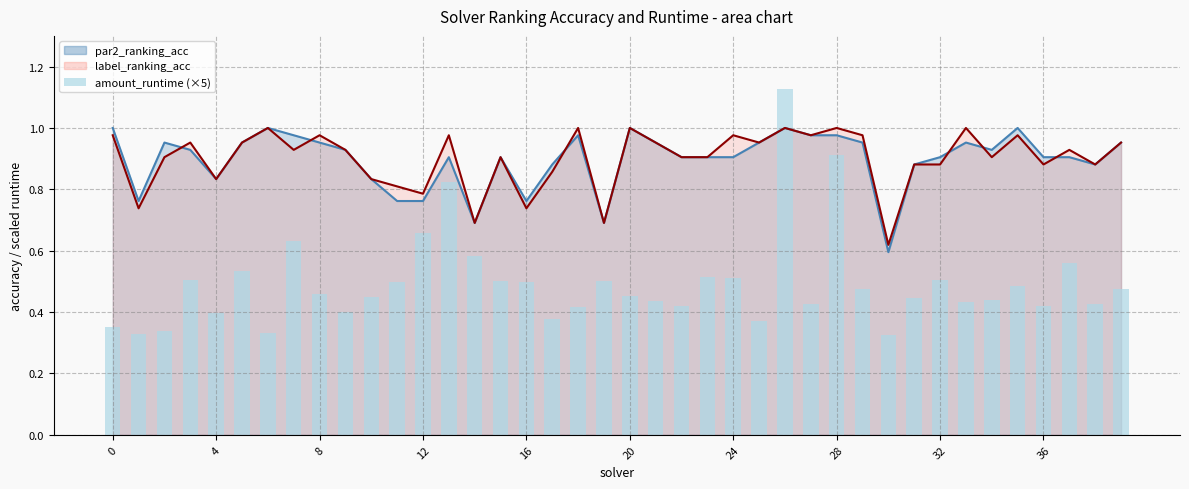

Are the bars grouped side by side (vs. stacked)?

No